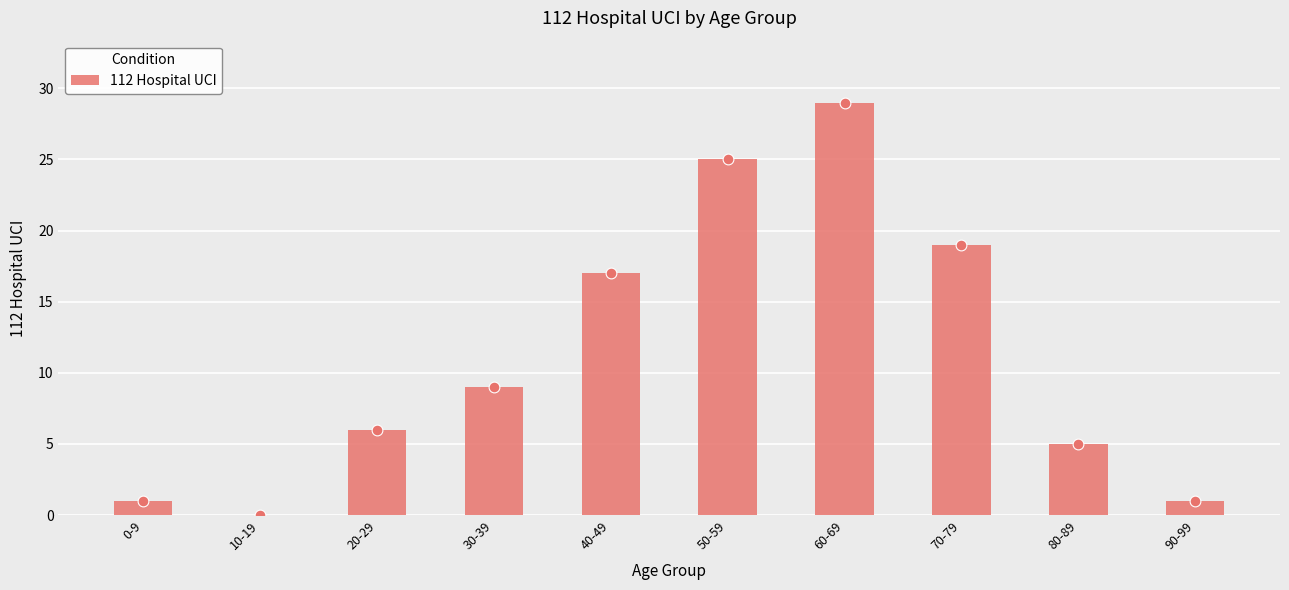

What is the change in value from 20-29 to 80-89?

-1